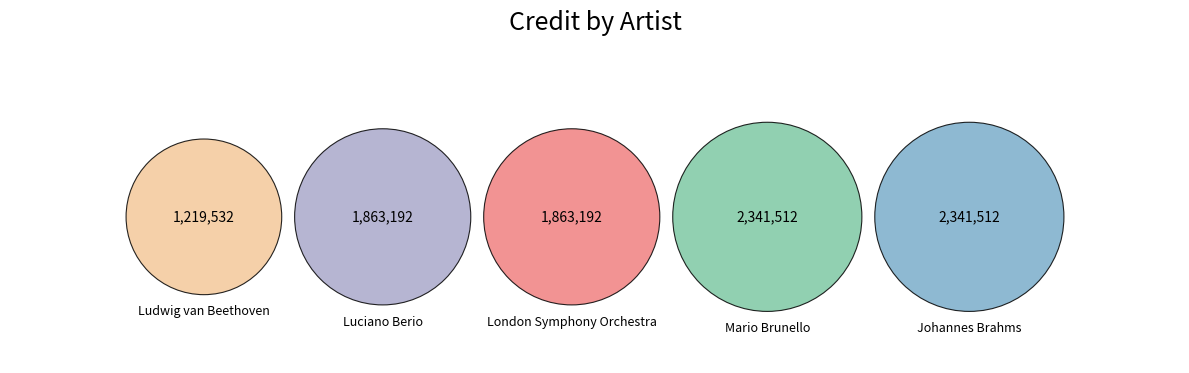

Do Johannes Brahms and Luciano Berio together represent more than half of the pie?

No